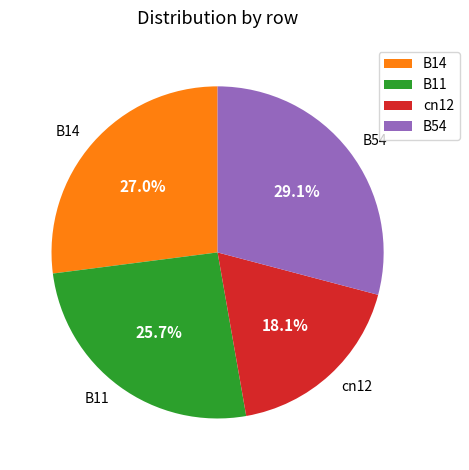

To the nearest percent, what is the difference between the largest and smallest slice percentages?

11%